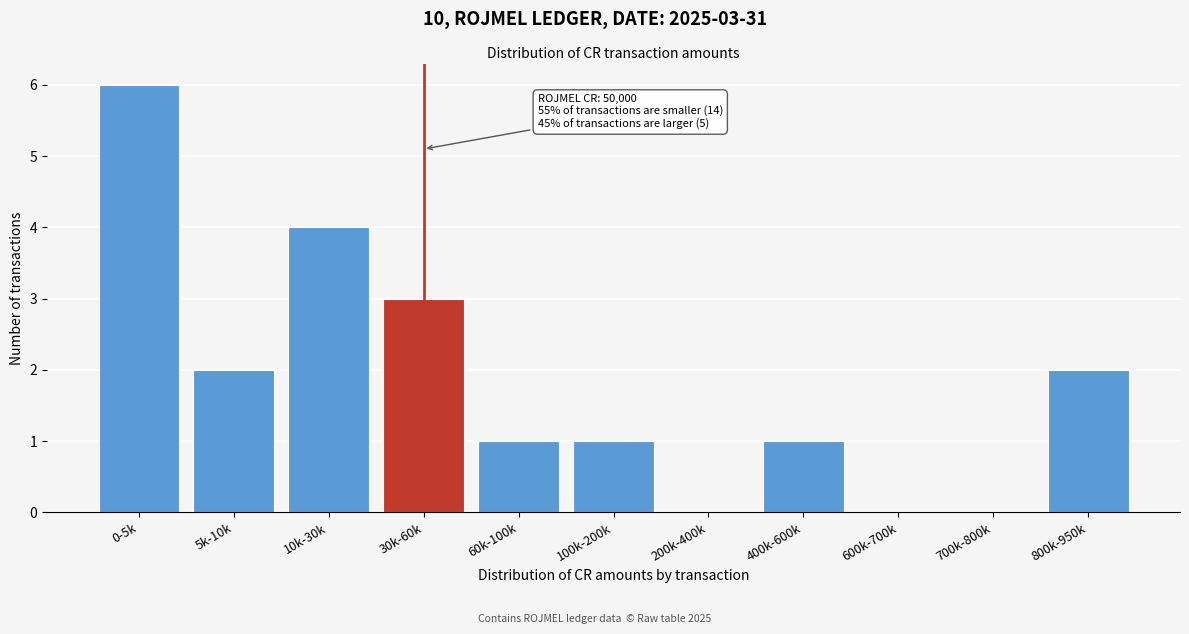

Reading left to right, list all the values displayed in this chart.

0-5k=6	5k-10k=2	10k-30k=4	30k-60k=3	60k-100k=1	100k-200k=1	200k-400k=0	400k-600k=1	600k-700k=0	700k-800k=0	800k-950k=2